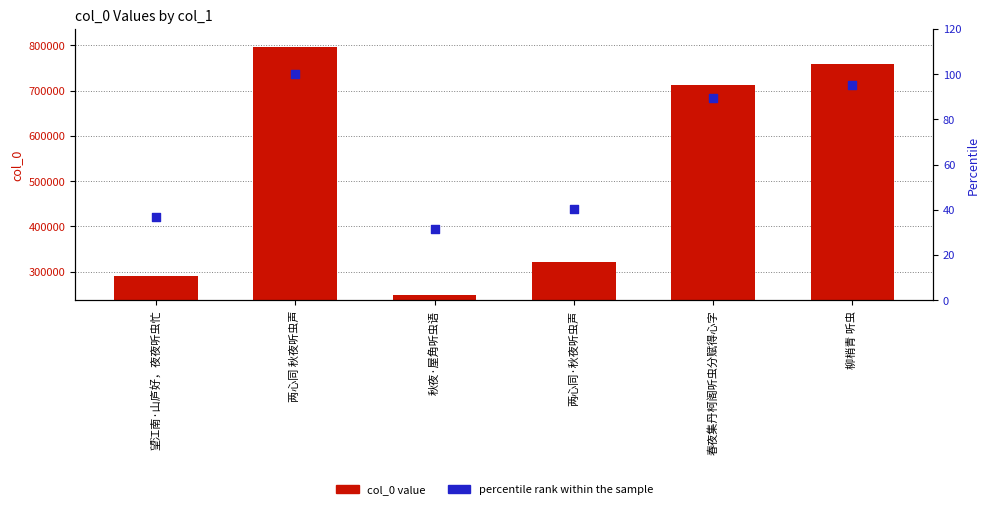

Which series contains the lowest Y value?

percentile rank within the sample